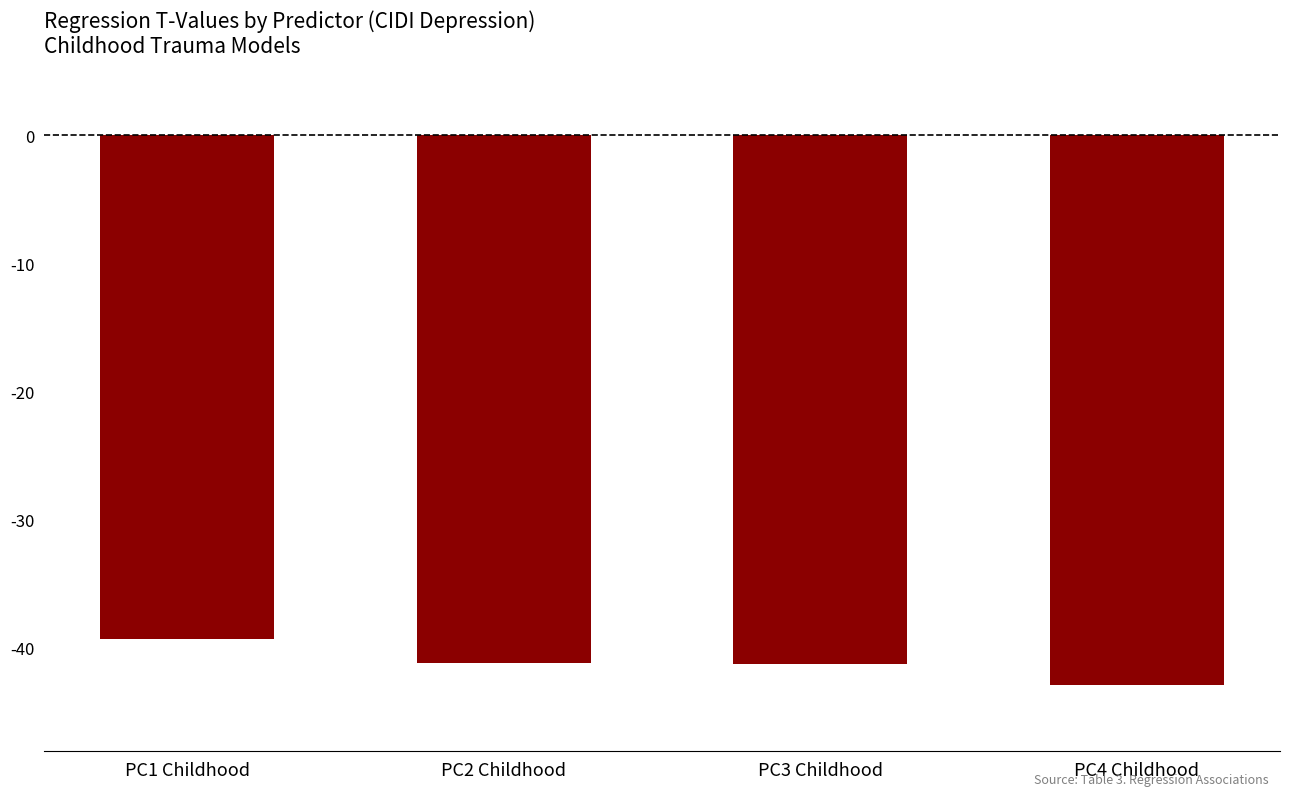

True or false: the data shows -18.8 at PC2 Childhood.

False